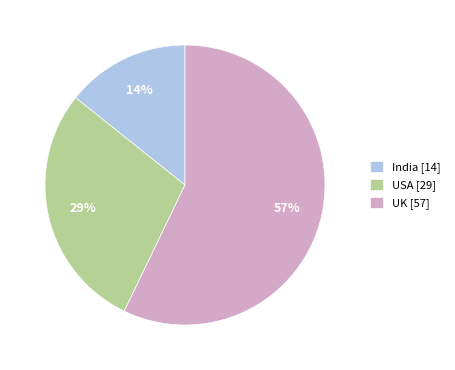

Rank the categories by value from lowest to highest.

India [14], USA [29], UK [57]